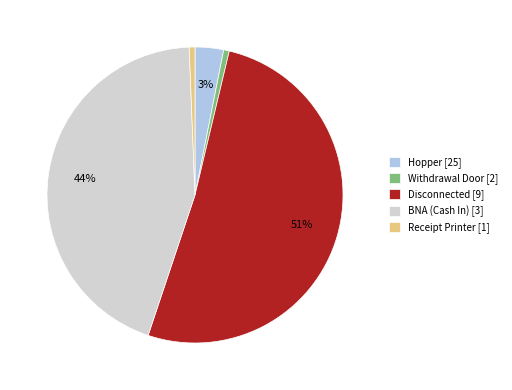

Is it true that Receipt Printer [1] is 11% of the pie?

False